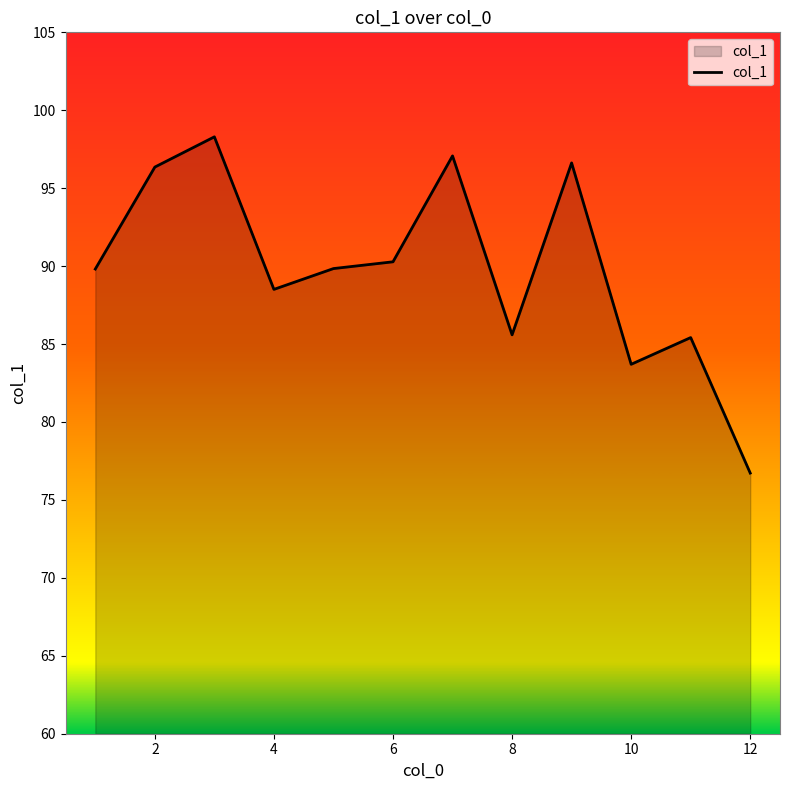

What is the difference between the maximum and minimum values?

21.6